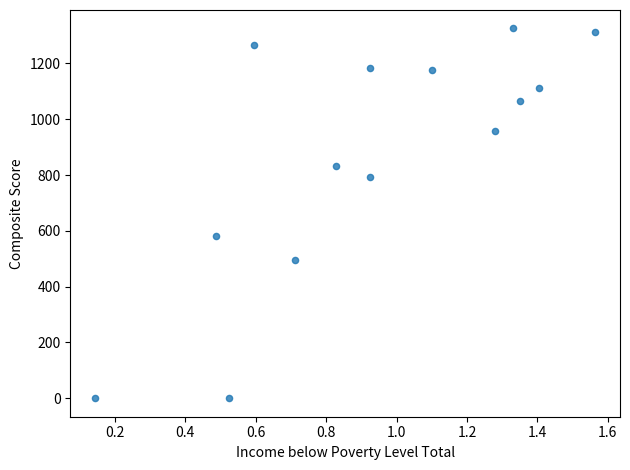

What Y value in the scatter plot is closest to 662?

583.1